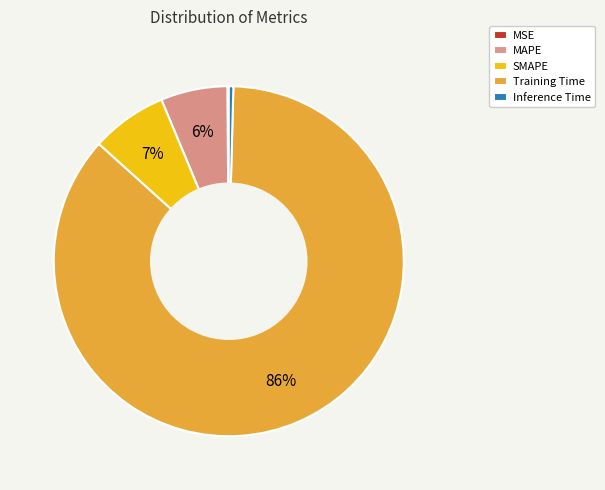

To the nearest percent, what is the difference between the largest and smallest slice percentages?

86%